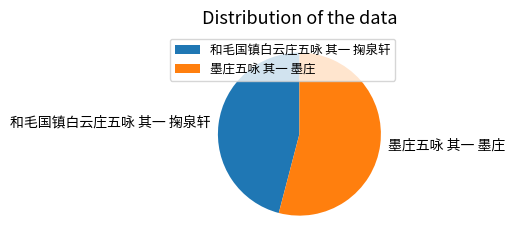

Which category has the smallest portion of the pie?

和毛国镇白云庄五咏 其一 掬泉轩